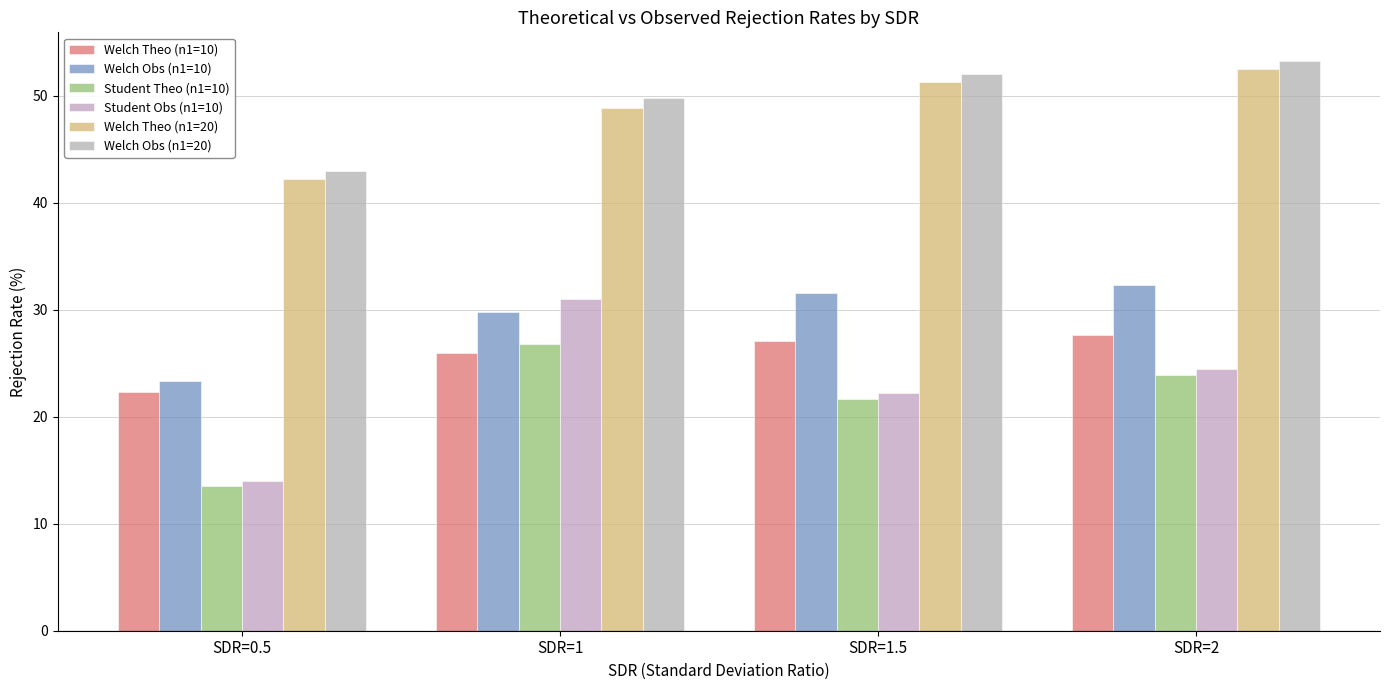

List the series in order of their peak value, lowest first.

Student Theo (n1=10), Welch Theo (n1=10), Student Obs (n1=10), Welch Obs (n1=10), Welch Theo (n1=20), Welch Obs (n1=20)